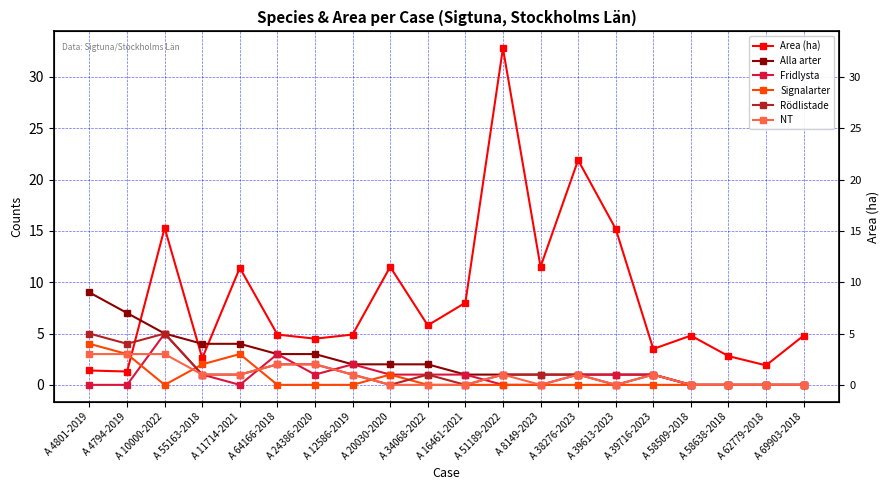

Where does the Alla arter series first go above 2?

A 4801-2019